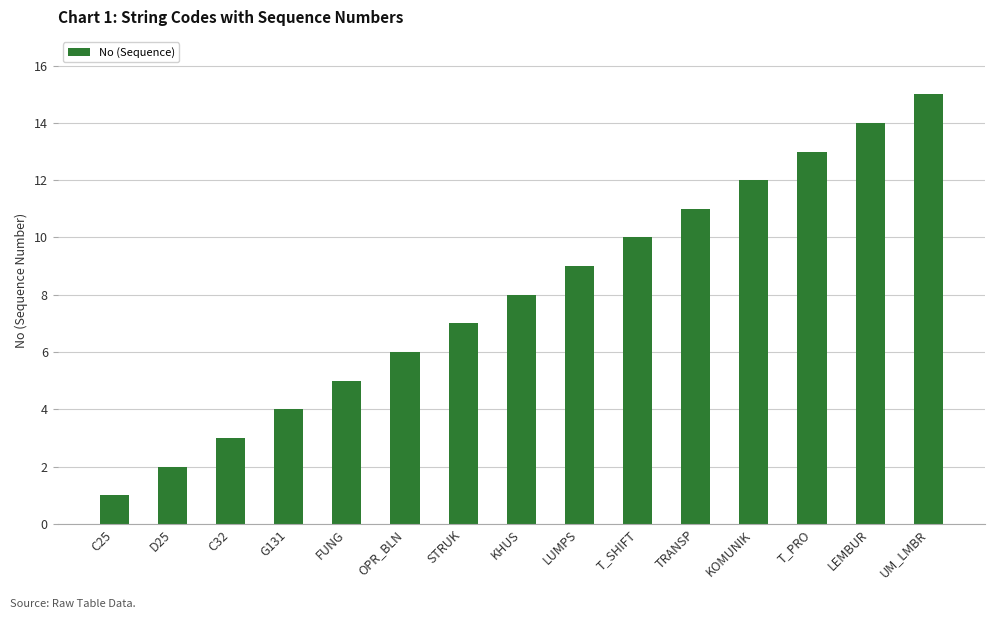

Which label corresponds to the smallest value in the chart?

C25